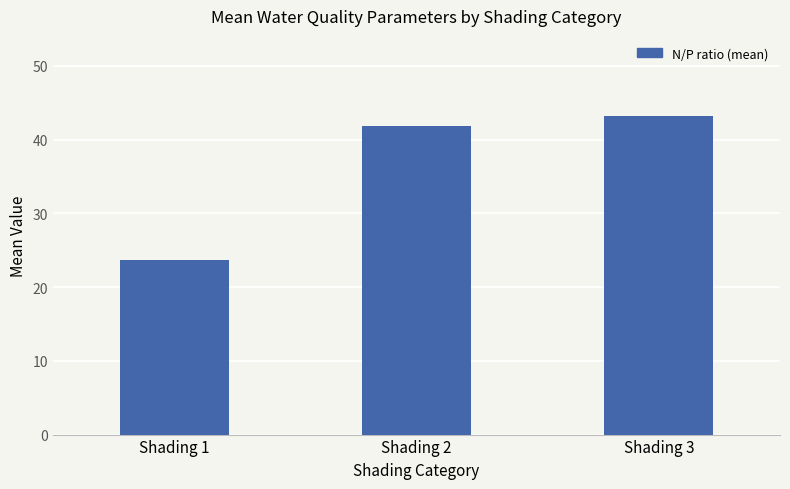

Which has a higher value, Shading 2 or Shading 1?

Shading 2